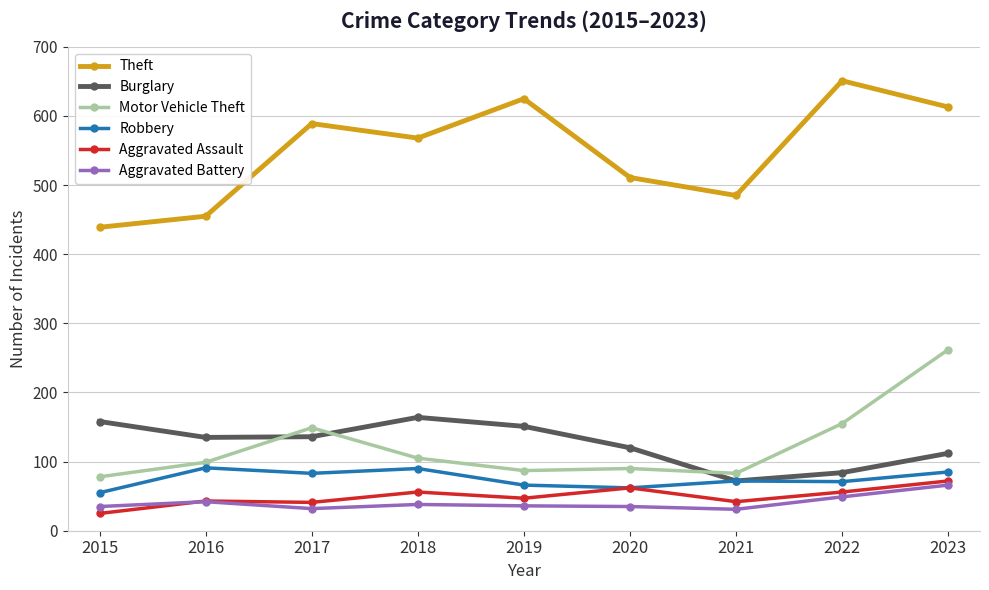

Rank the series by their maximum value, from lowest to highest.

Aggravated Battery, Aggravated Assault, Robbery, Burglary, Motor Vehicle Theft, Theft